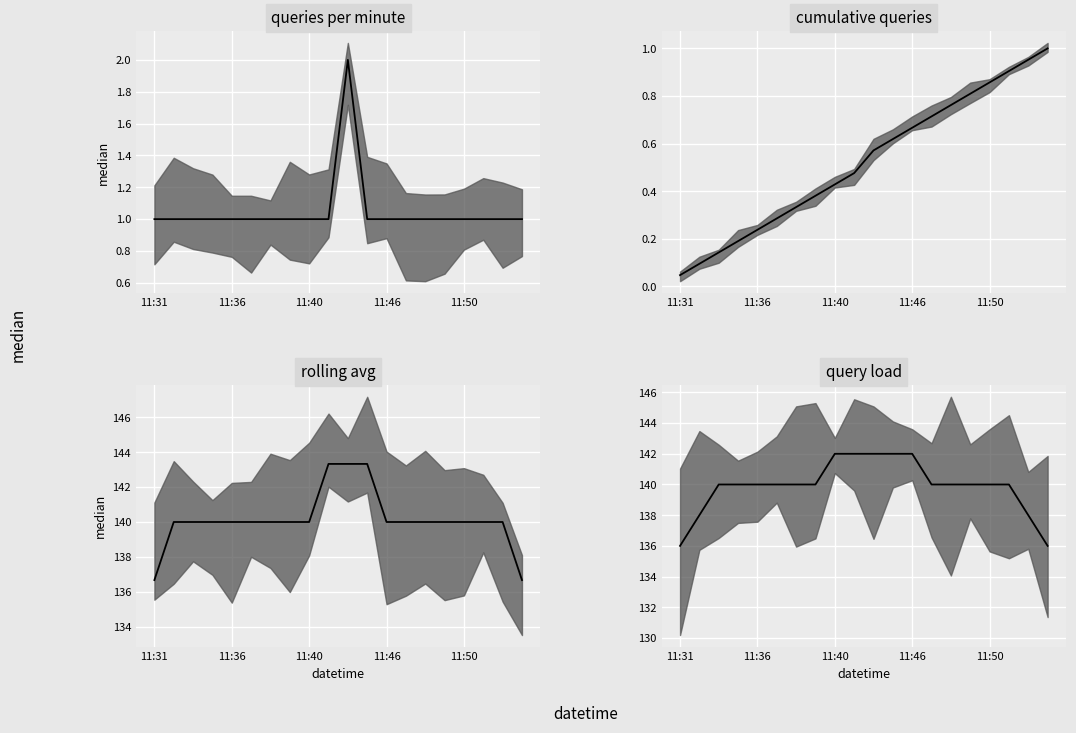

Which has a higher value, 11:46 or 15?

11:46